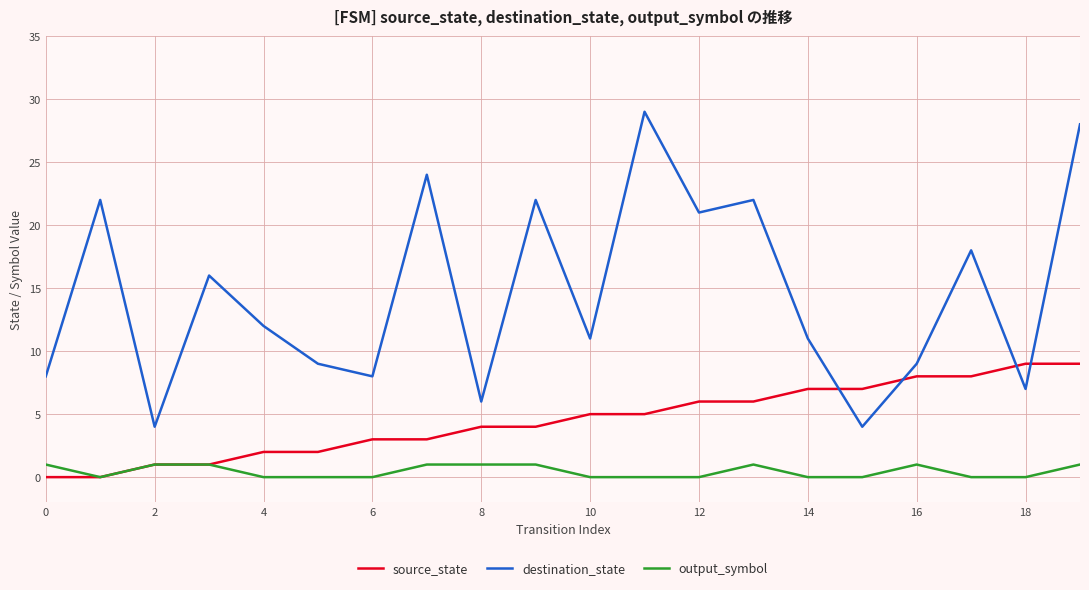

Which series has the largest total across all categories?

destination_state